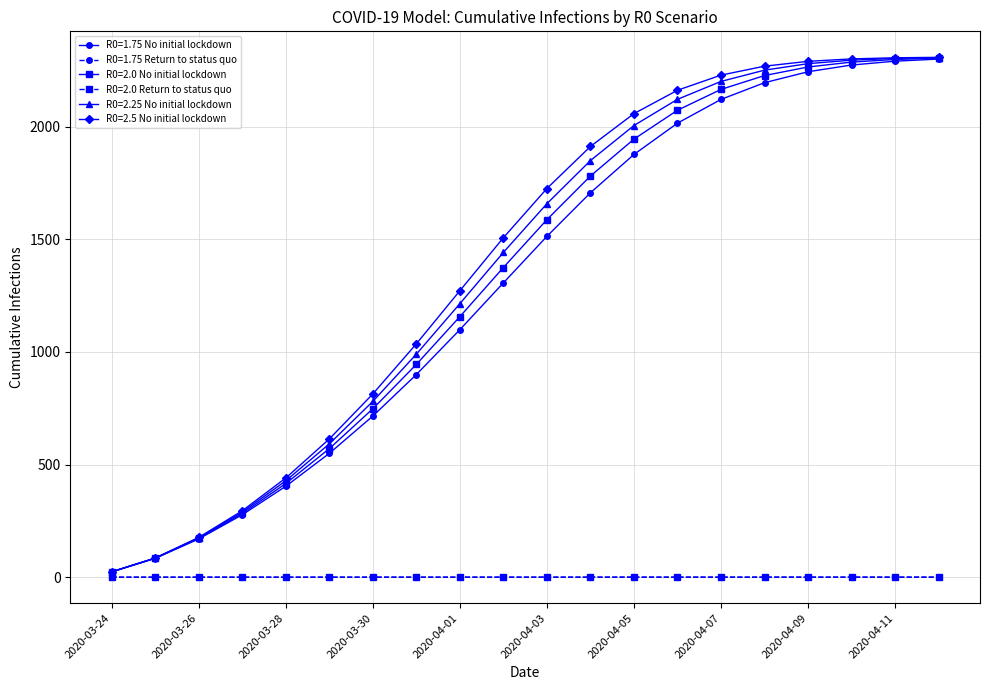

How many categories are shown in the chart?

20